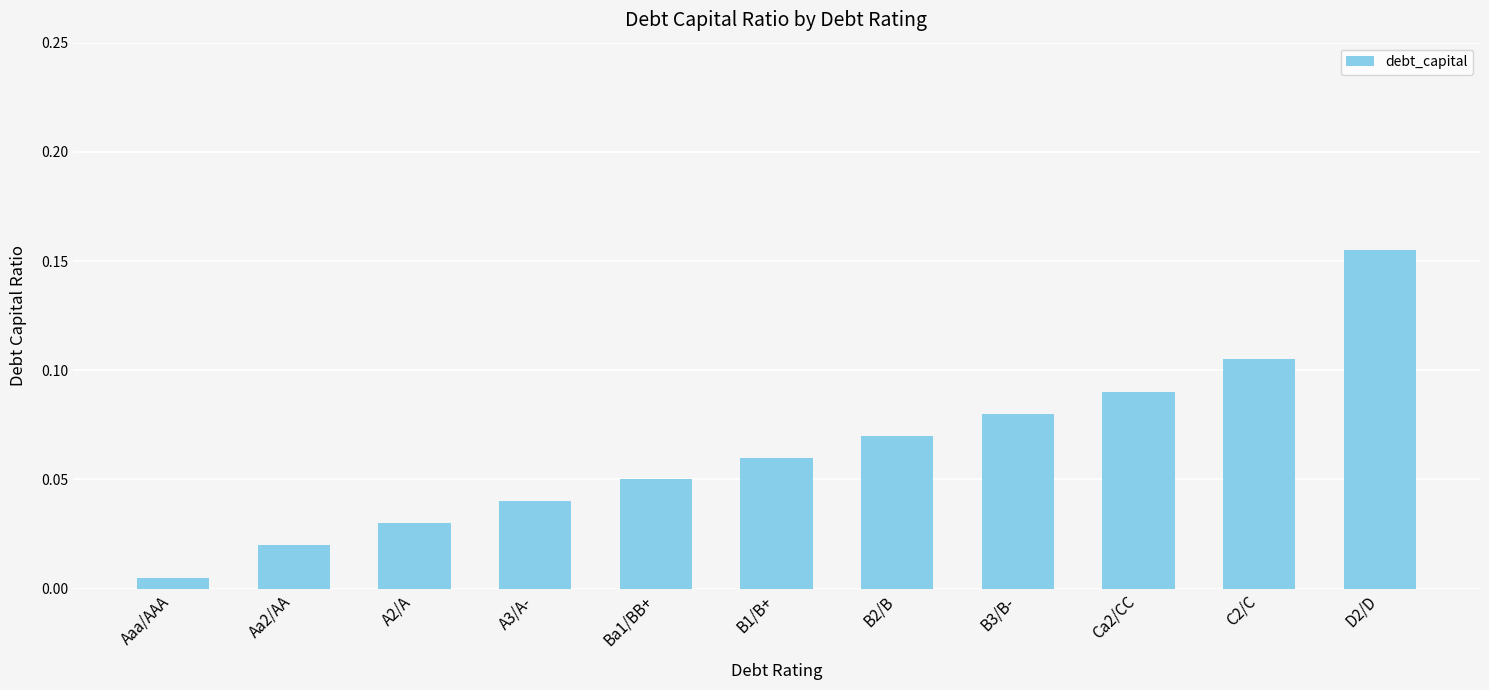

The chart shows a value of 0.0 at B3/B-. True or false?

False